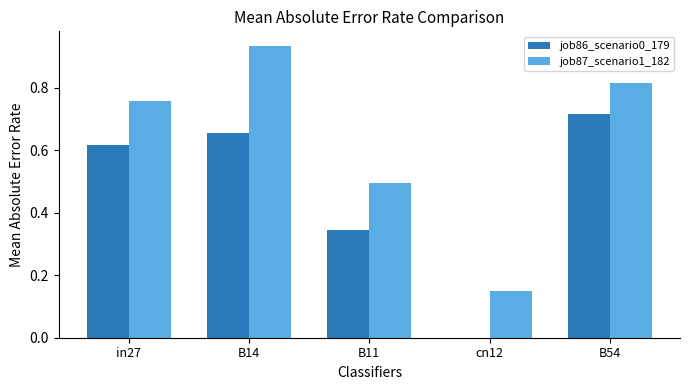

True or false: job87_scenario1_182 has a value of 0.5 at B14.

False